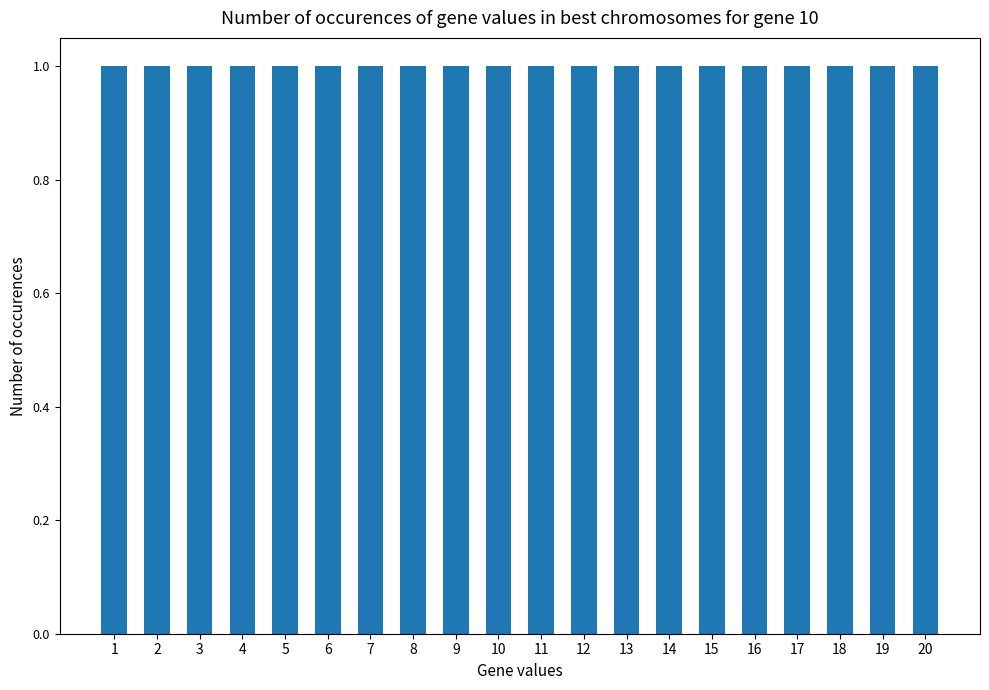

Does the chart contain stacked bars?

No